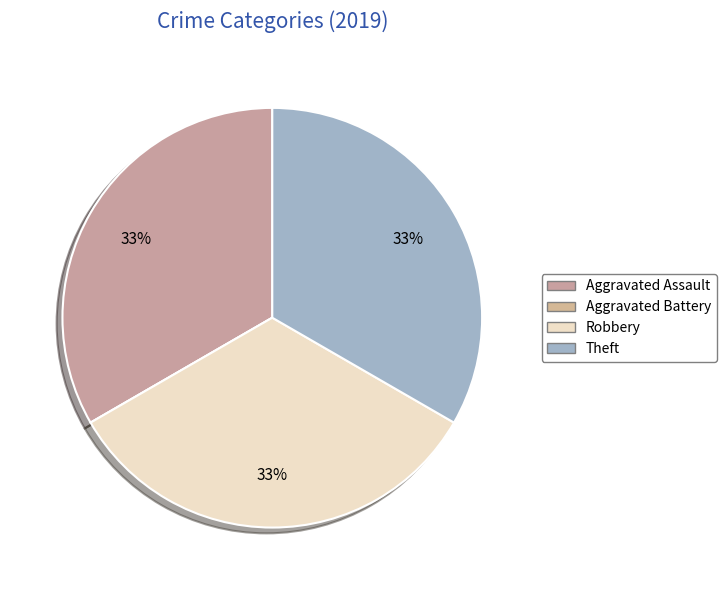

Is Robbery the majority of the pie?

No